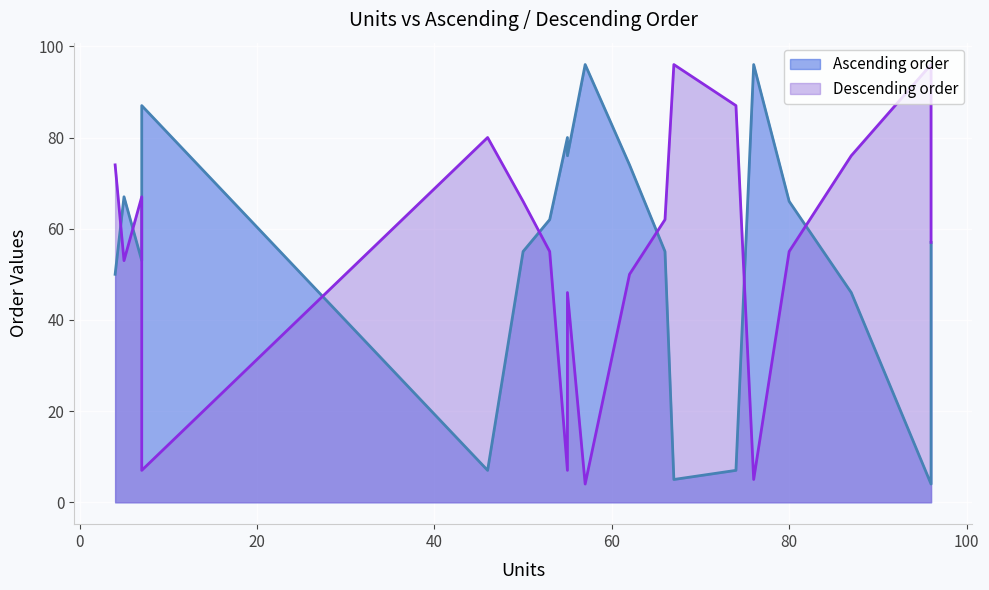

What is the total value across all series at 66?

117